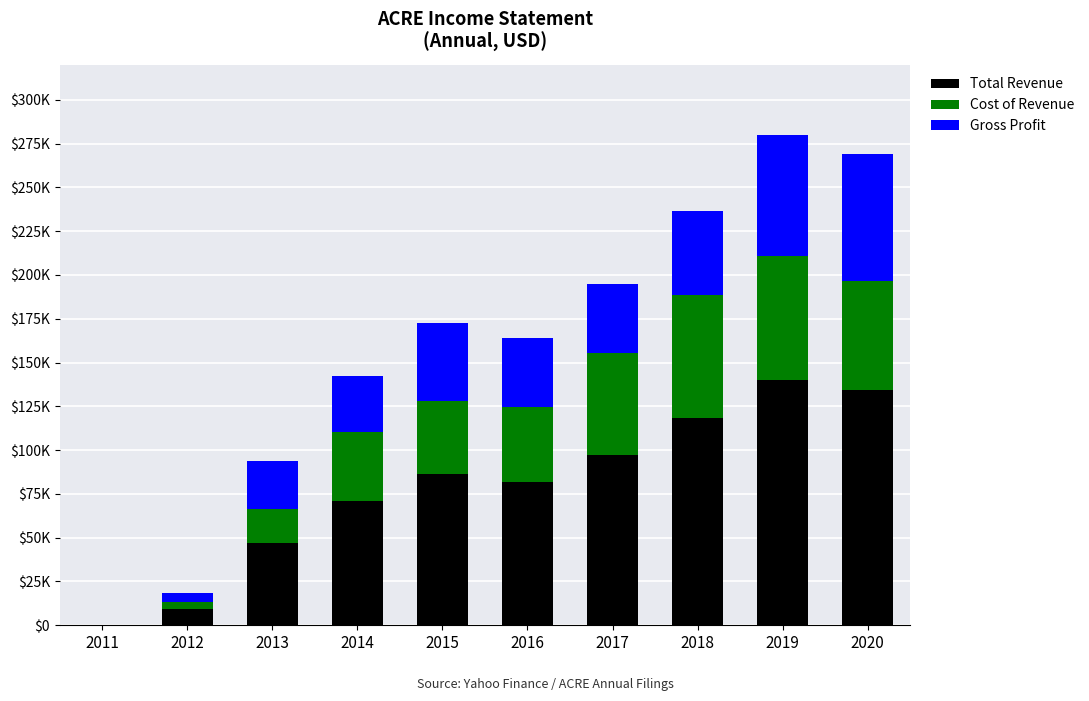

What is the value of the Total Revenue bar at the 6th from the left?

82000